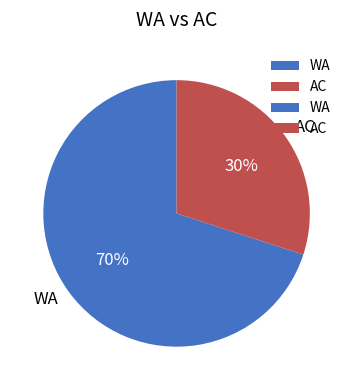

Does AC represent more than half of the total?

No